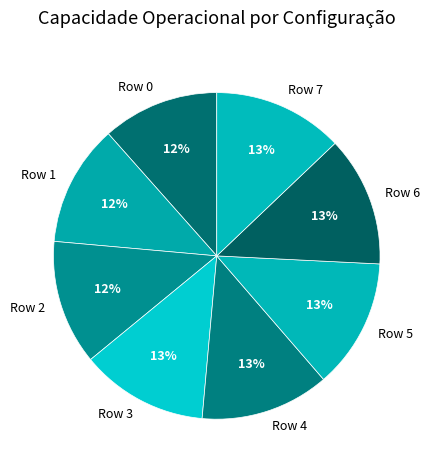

True or false: Row 2 accounts for 21% of the total.

False